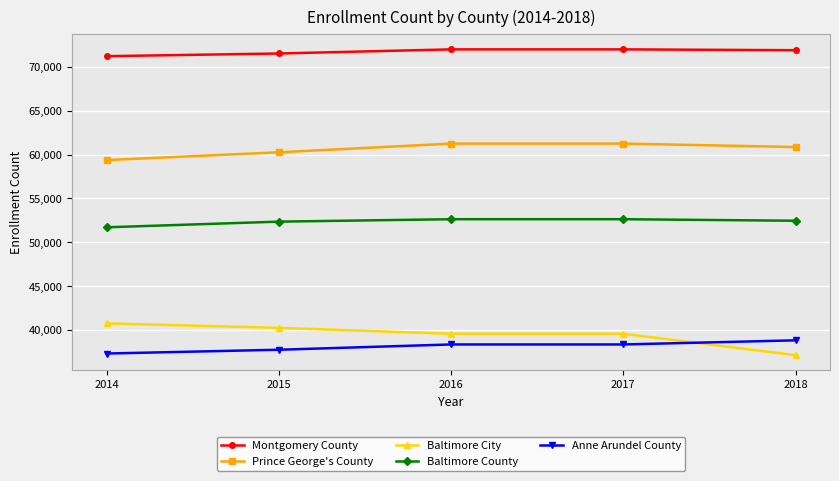

What is the value of the Baltimore County point at the 1st from the left?

51717